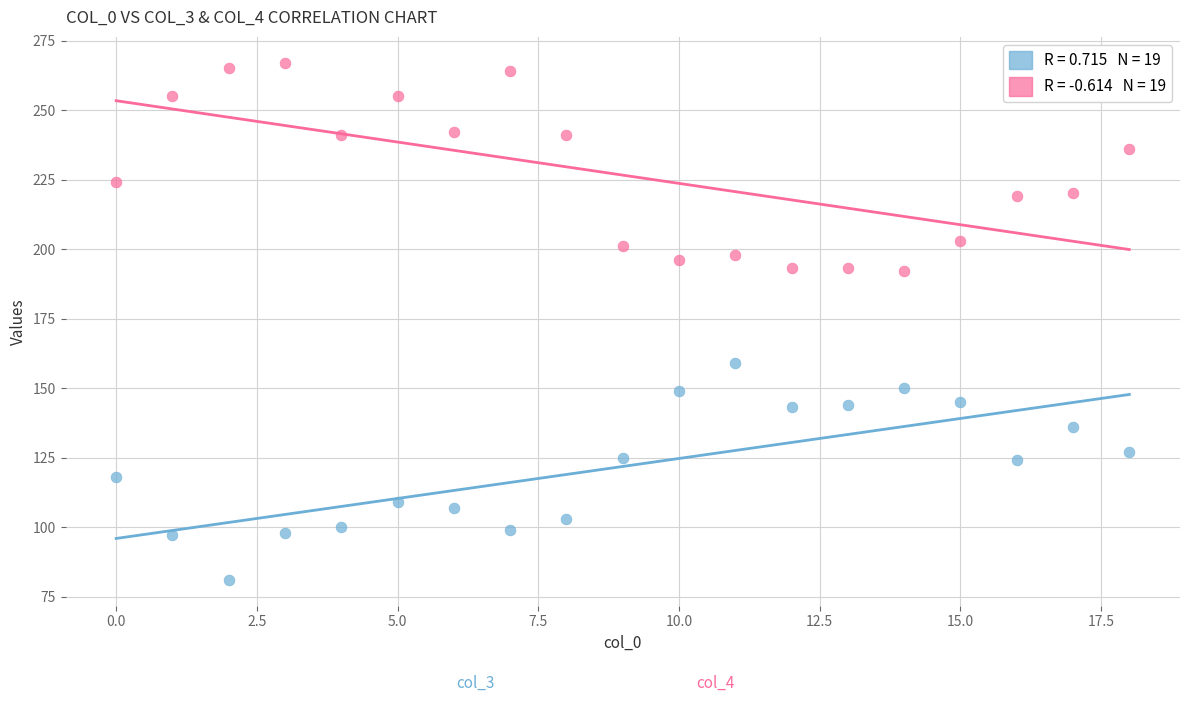

Across all data points, what is the range of Y values (max minus min)?

186